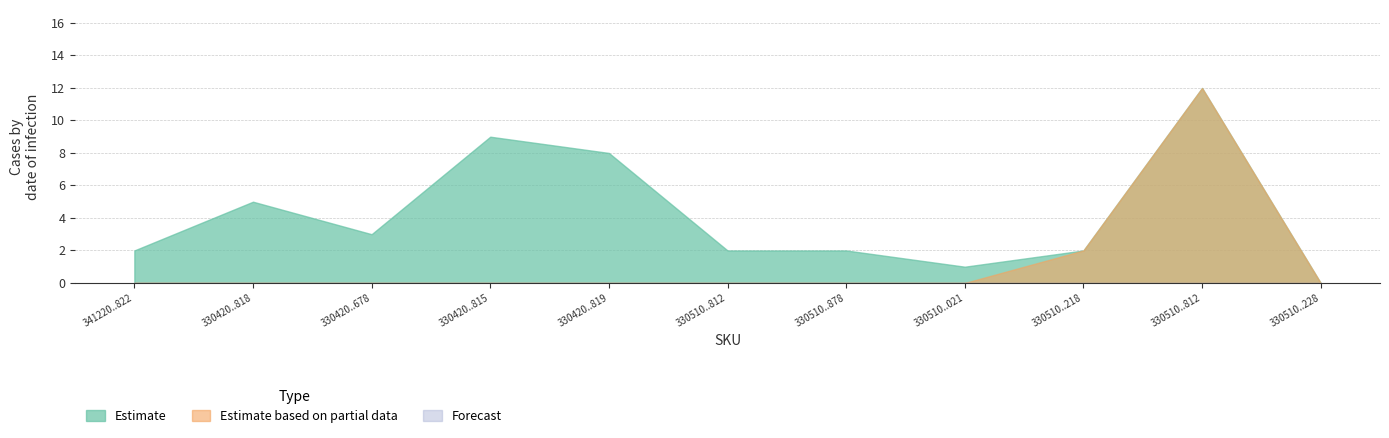

Which series has the widest spread of values?

Estimate